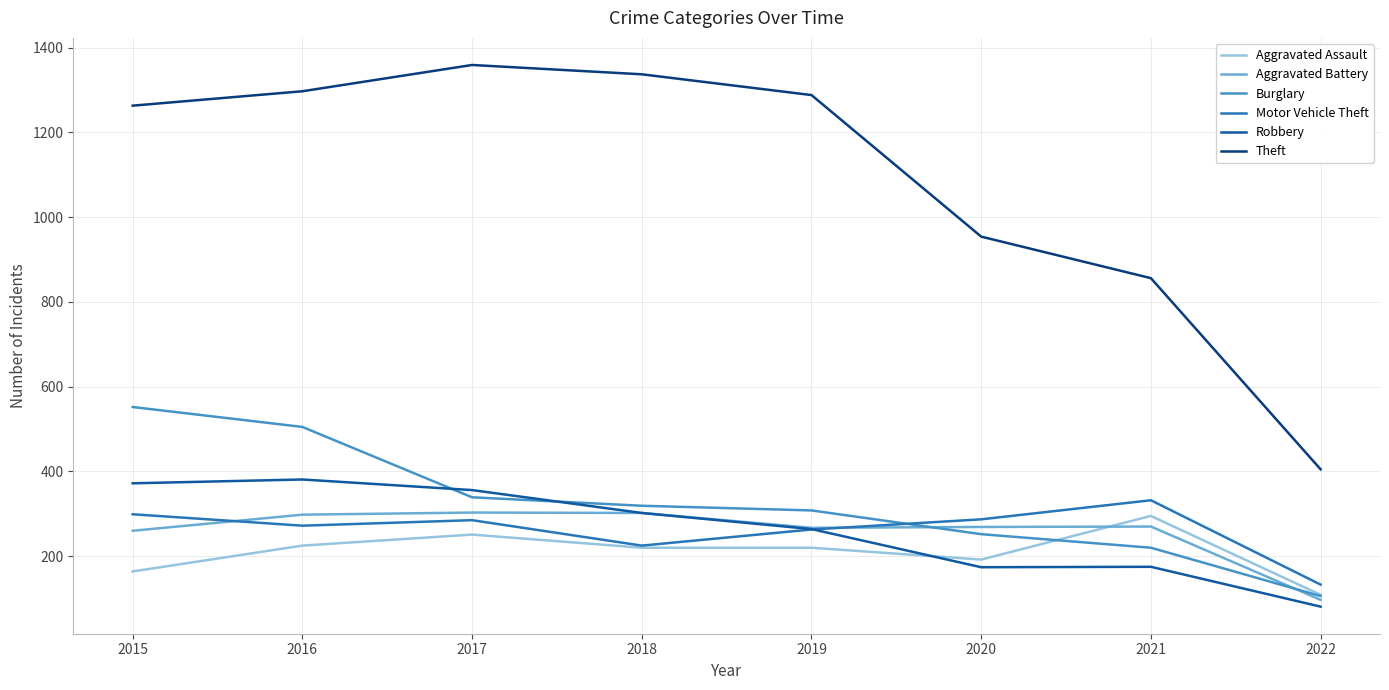

True or false: Theft and Burglary intersect in this chart.

False